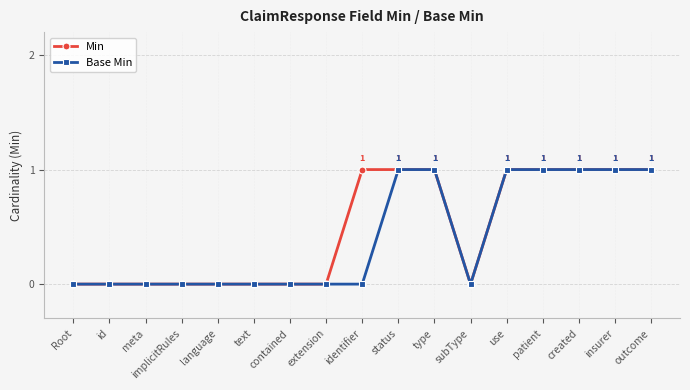

How many Min values are between 0 and 1?

17